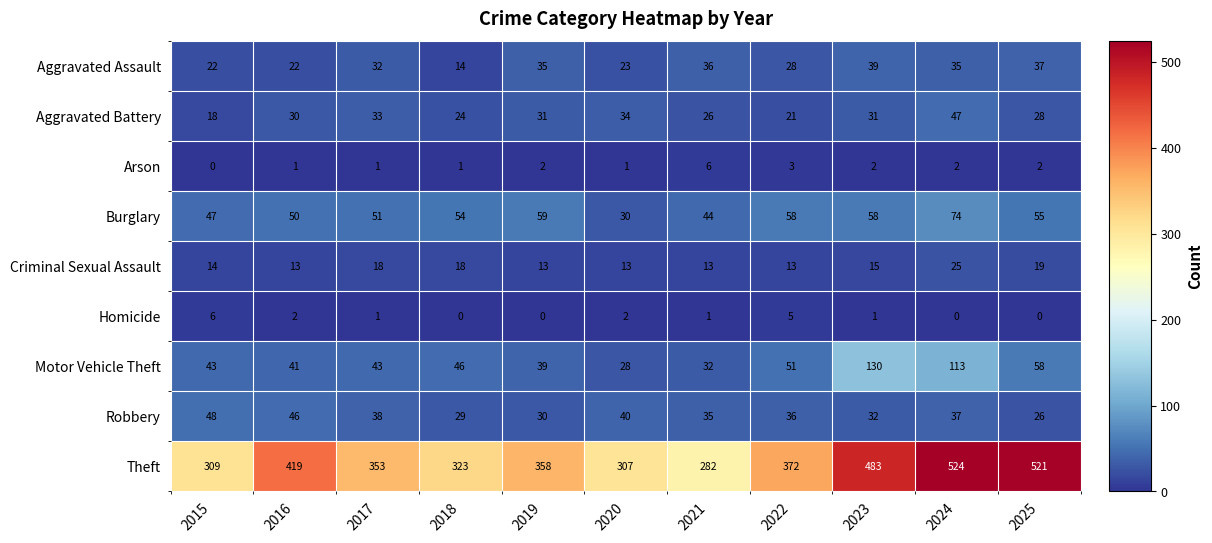

Is it true that Aggravated Battery equals 24 at 2018?

True